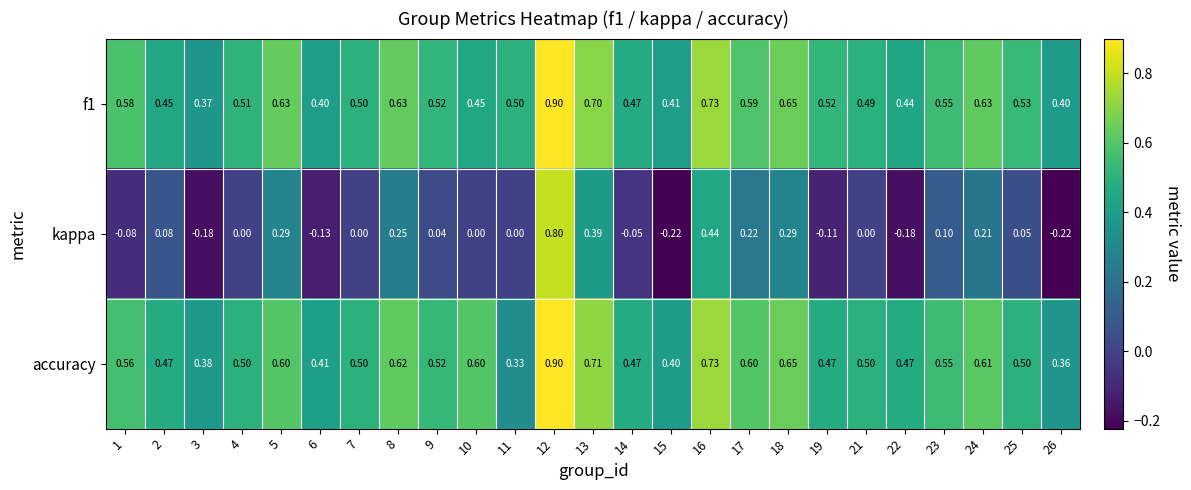

What is the greatest value displayed?

0.9